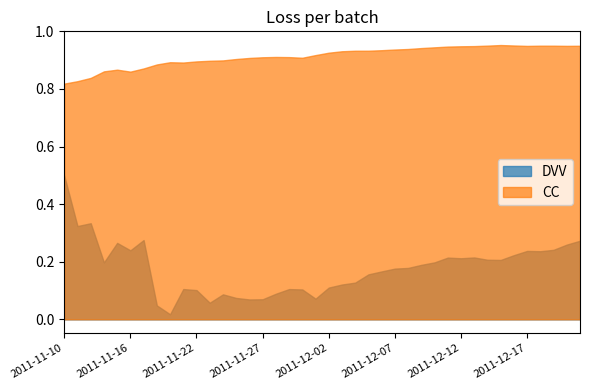

True or false: CC has a value of 0.9 at 2011-11-24.

True